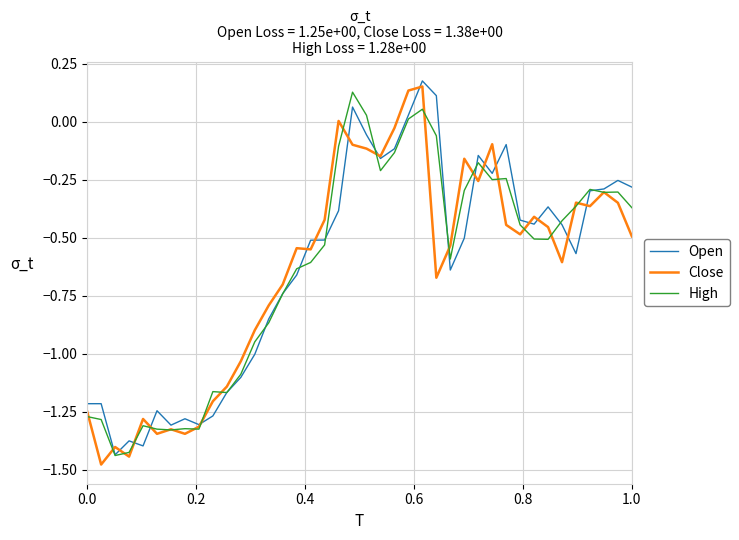

True or false: Open and Close cross at least once.

True